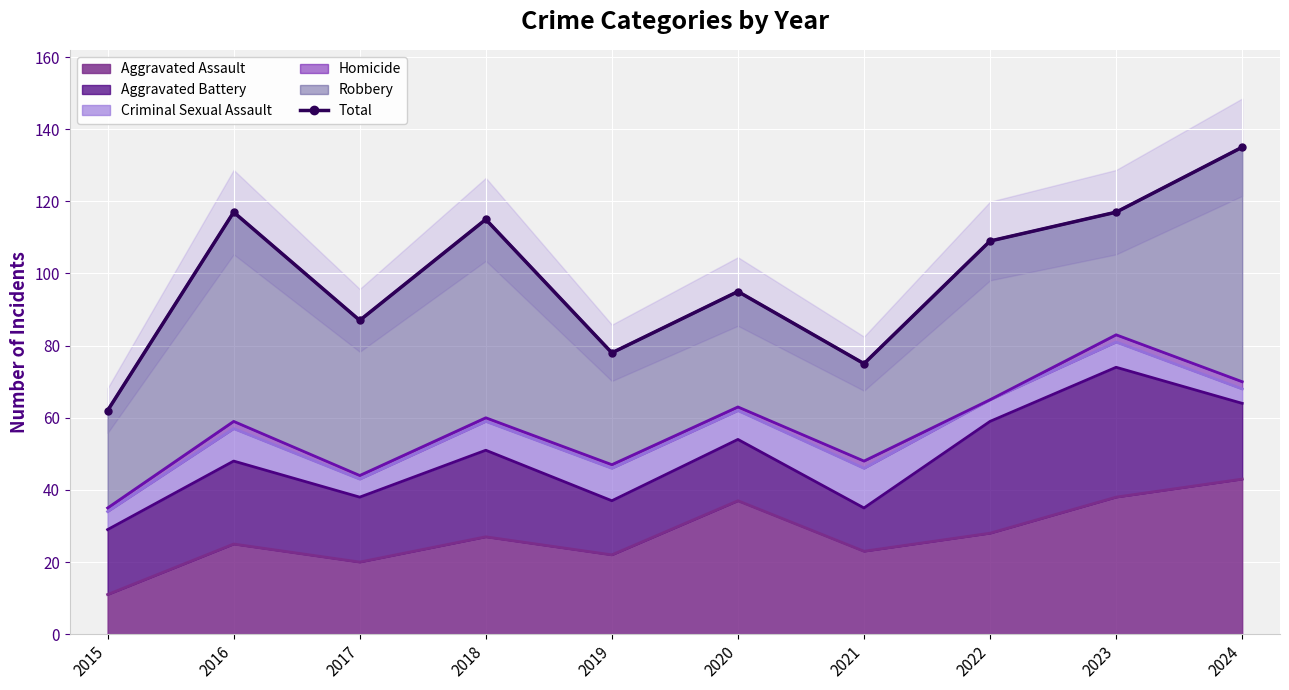

What is the approximate value at 2018?

115